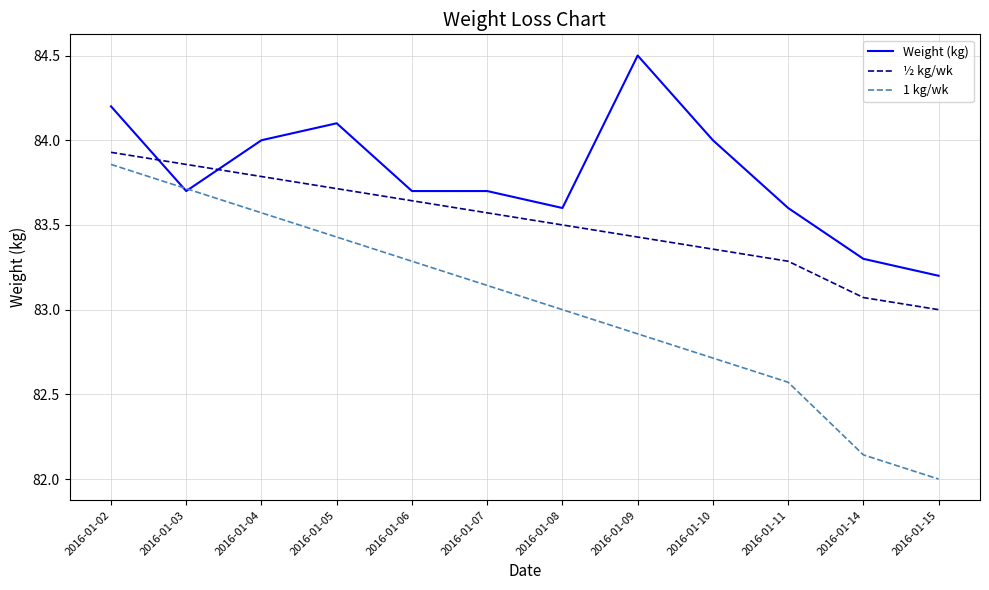

At which category is the sum across all series the highest?

2016-01-02